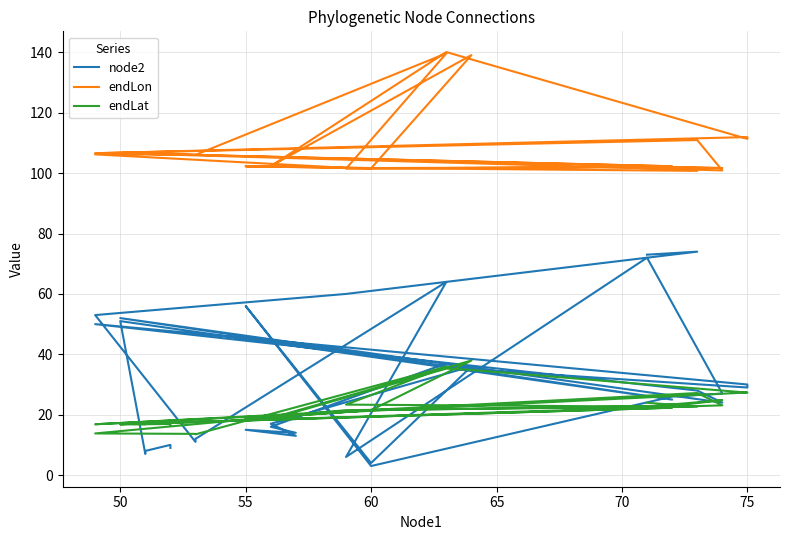

How many distinct data groups are displayed?

3